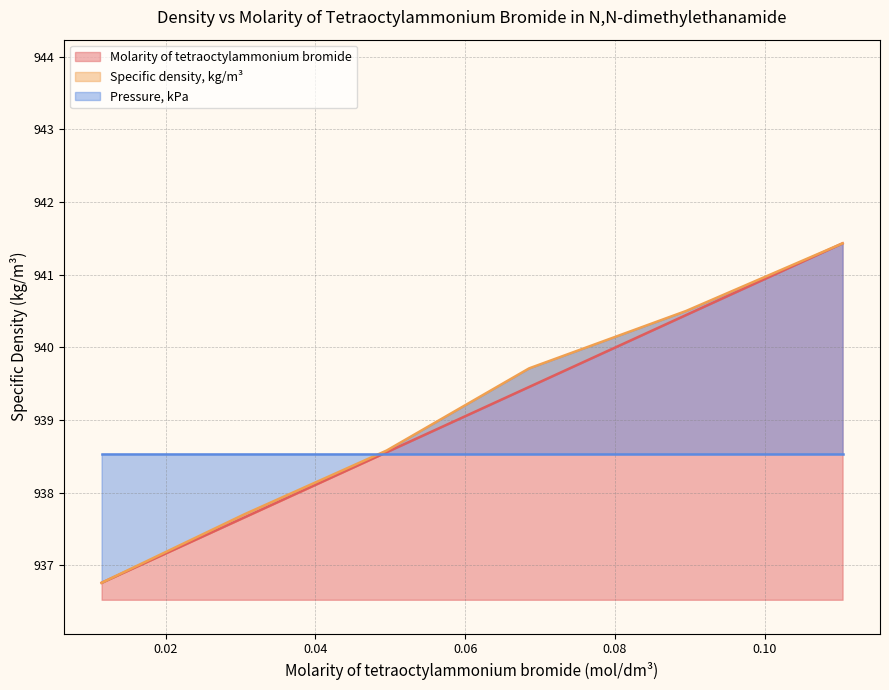

At how many categories does at least one series exceed 941?

1